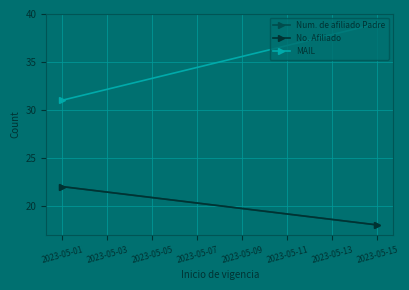

What is the difference between the highest and lowest values at 2023-05-15?

21